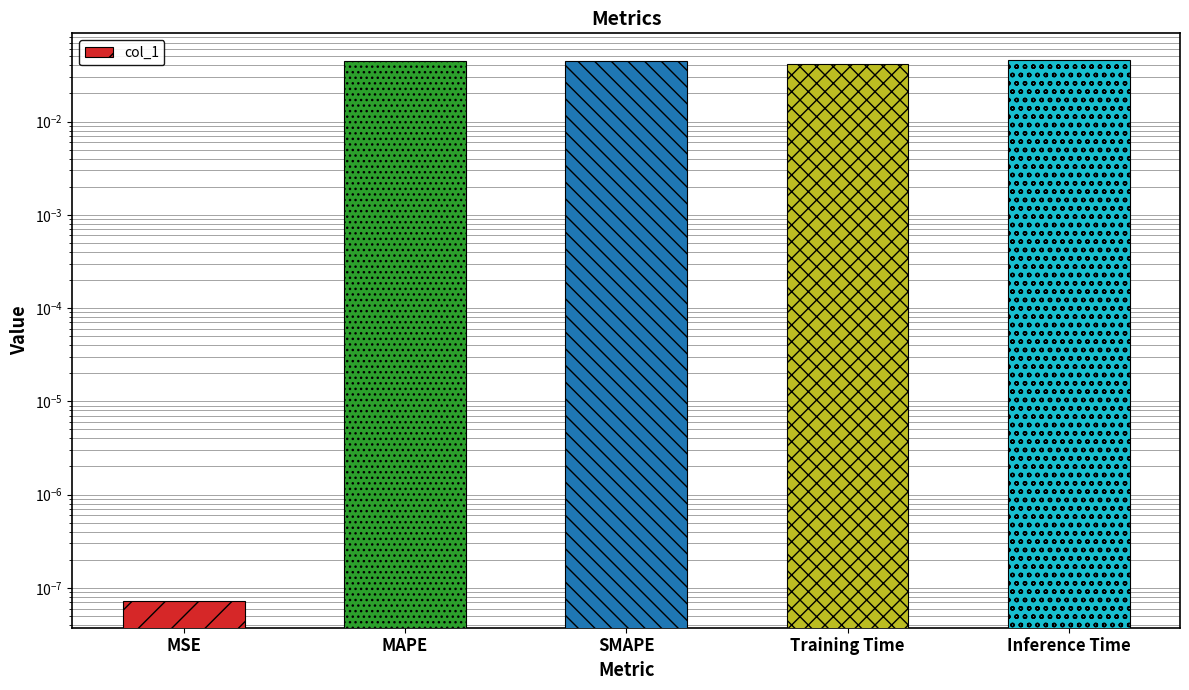

Rank the categories by value from lowest to highest.

MSE, Training Time, MAPE, SMAPE, Inference Time